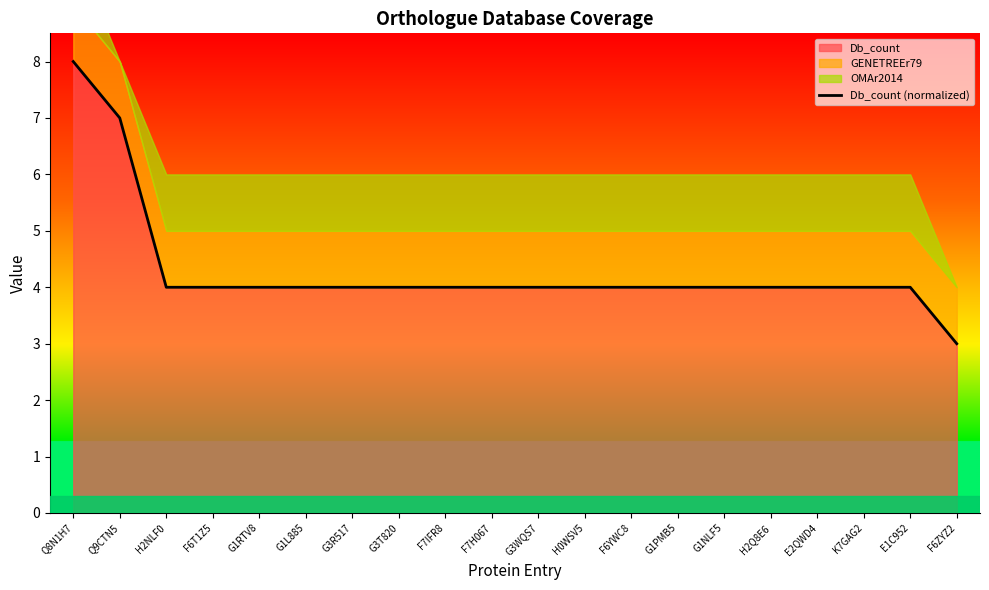

At which label is the value closest to 5?

H2NLF0